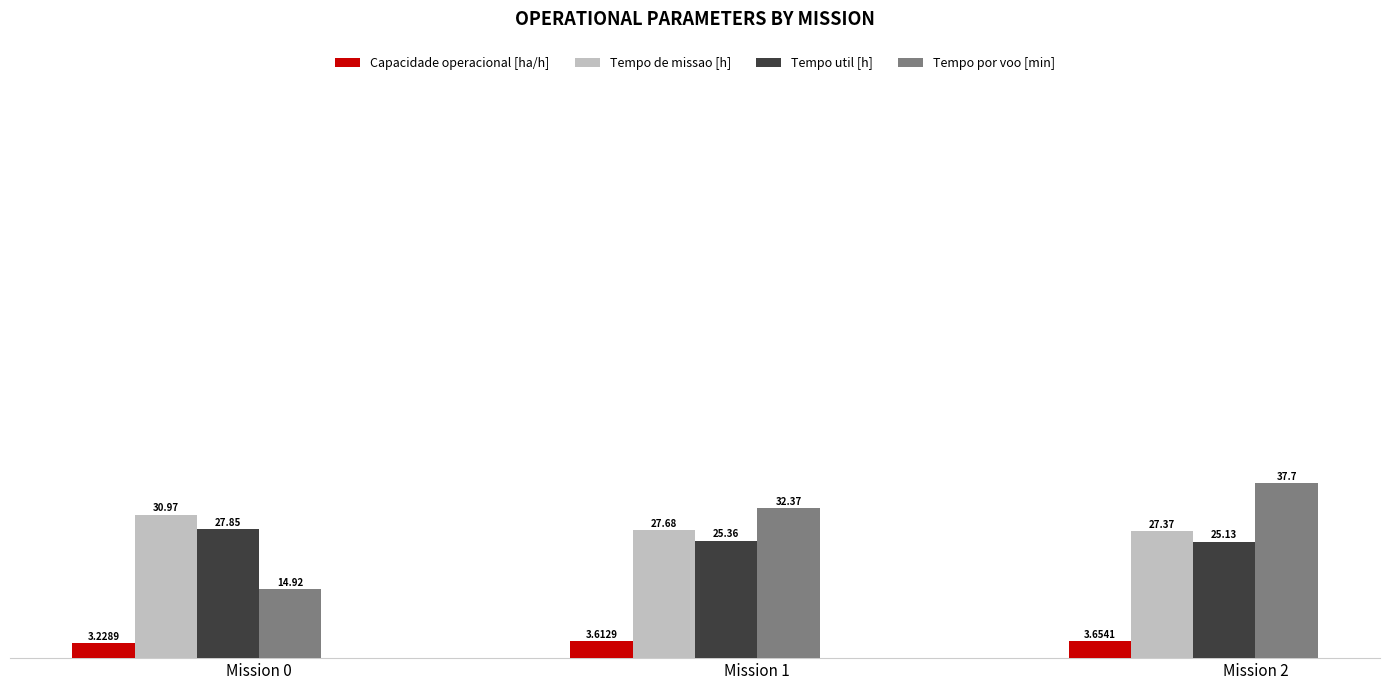

What value does the Tempo util [h] series have at Mission 0?

27.9